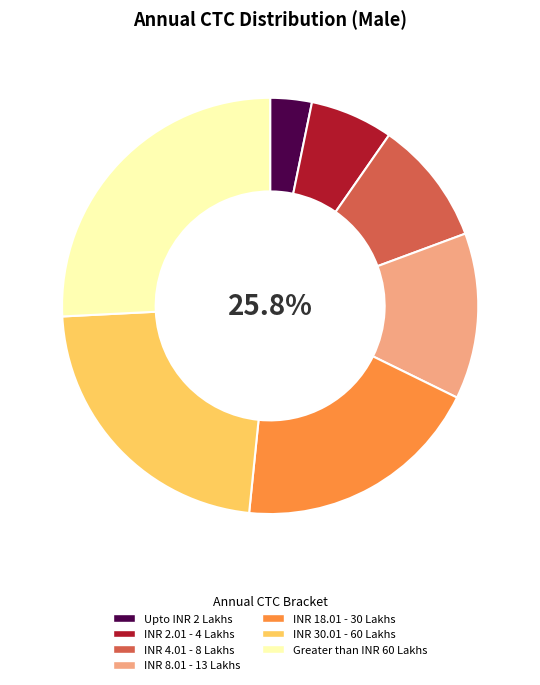

How many slices are in this pie chart?

7